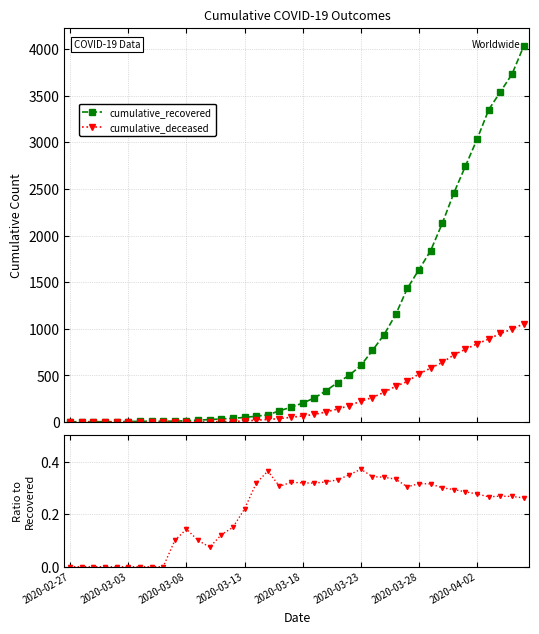

Where is the first local minimum for cumulative_deceased?

12